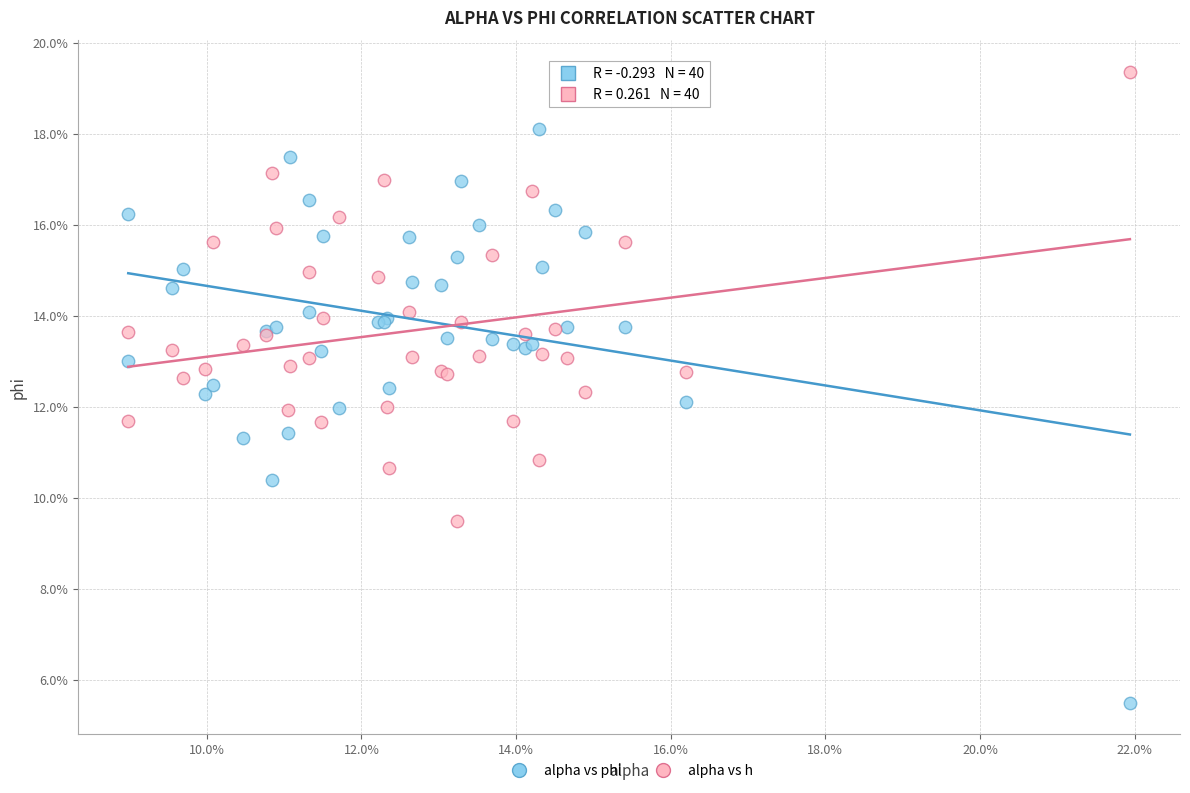

What are all the series names shown in the legend?

alpha vs phi, alpha vs h